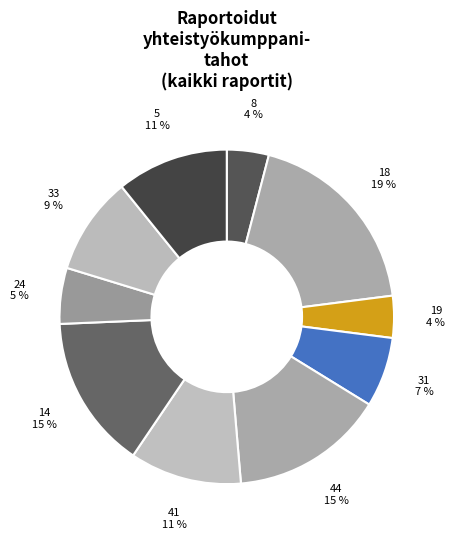

Is there any slice that represents more than half of the pie?

No